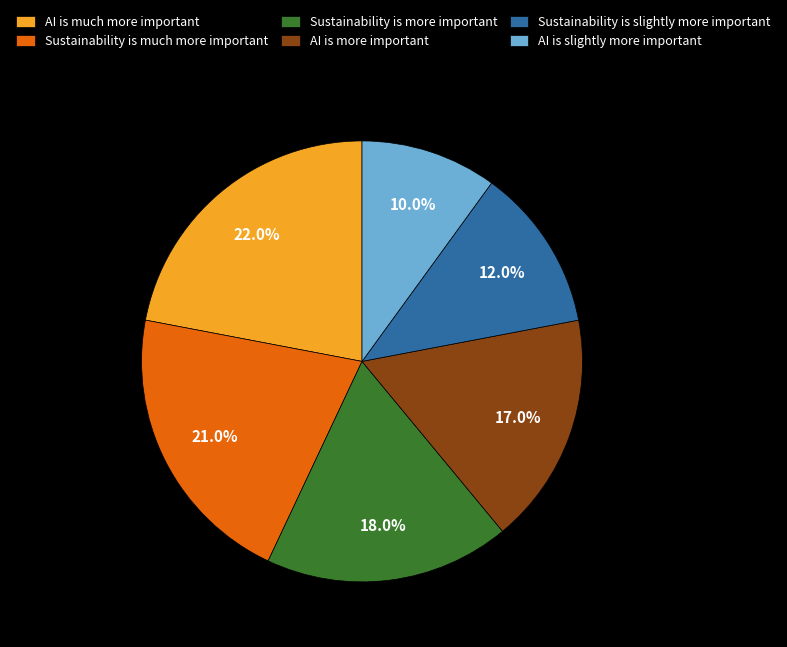

Between Sustainability is much more important and AI is slightly more important, which is larger?

Sustainability is much more important